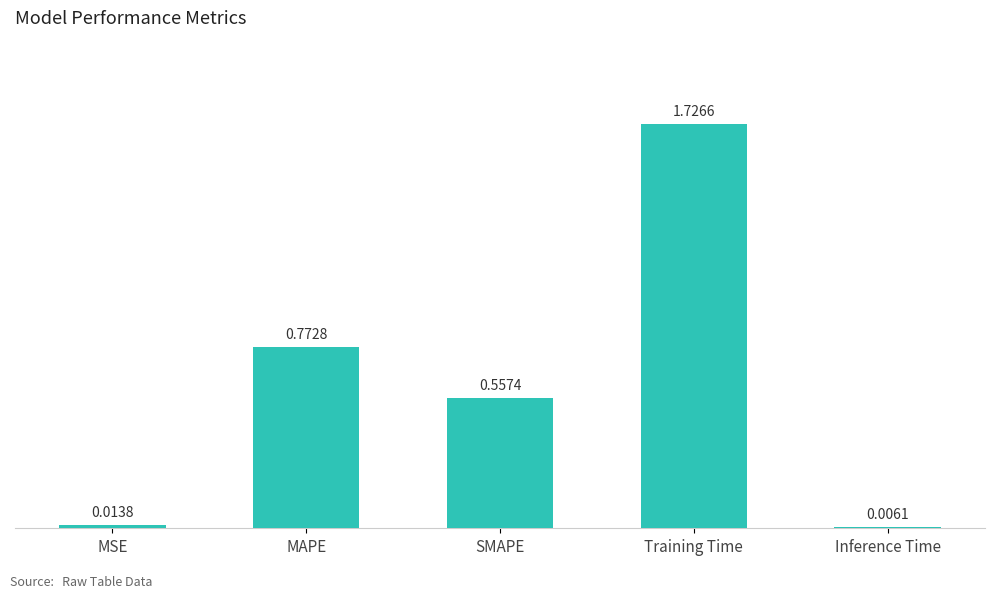

Between SMAPE and MAPE, which is larger?

MAPE